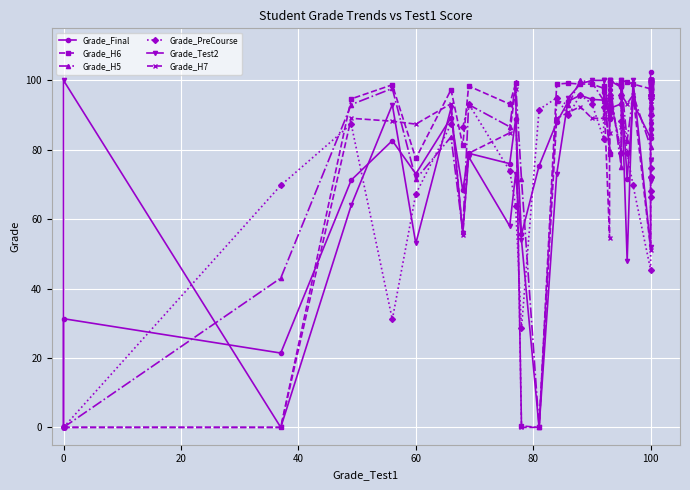

How many lines are shown in the chart?

6